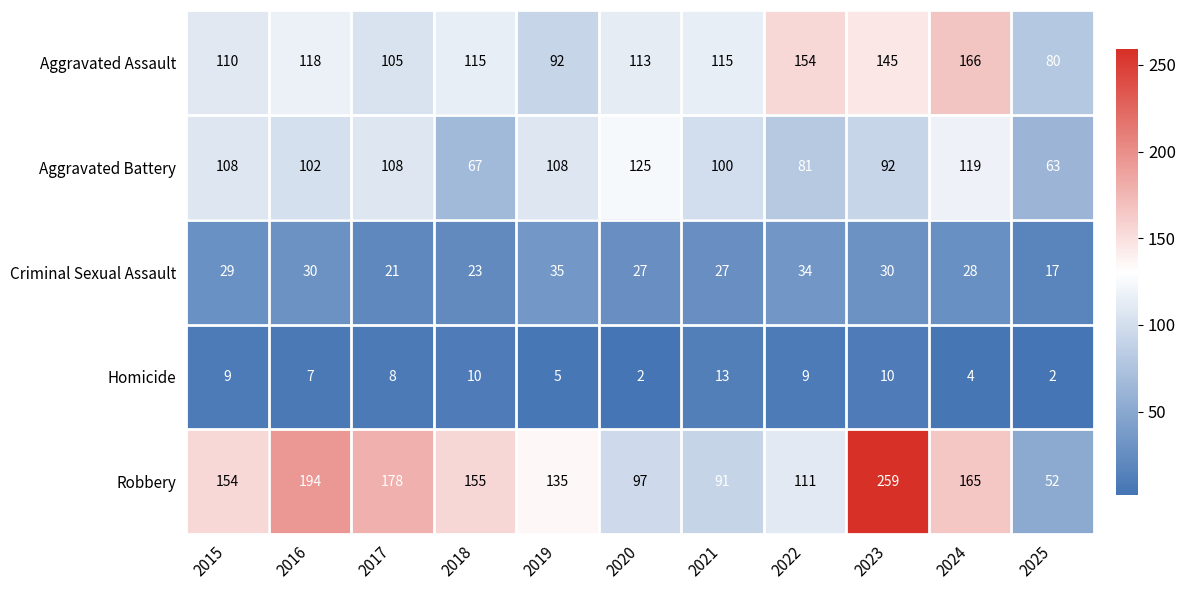

List the series in order of their peak value, highest first.

Robbery, Aggravated Assault, Aggravated Battery, Criminal Sexual Assault, Homicide